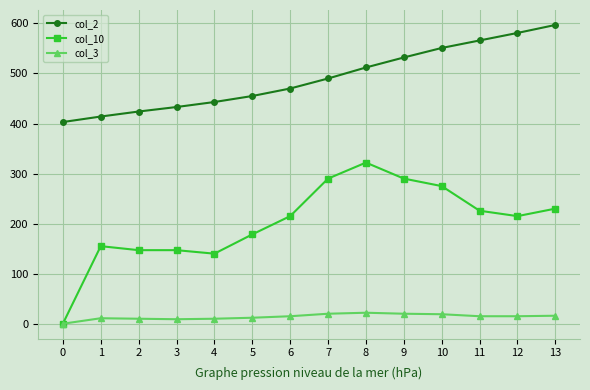

Is it true that col_10 equals 230.0 at 13?

True